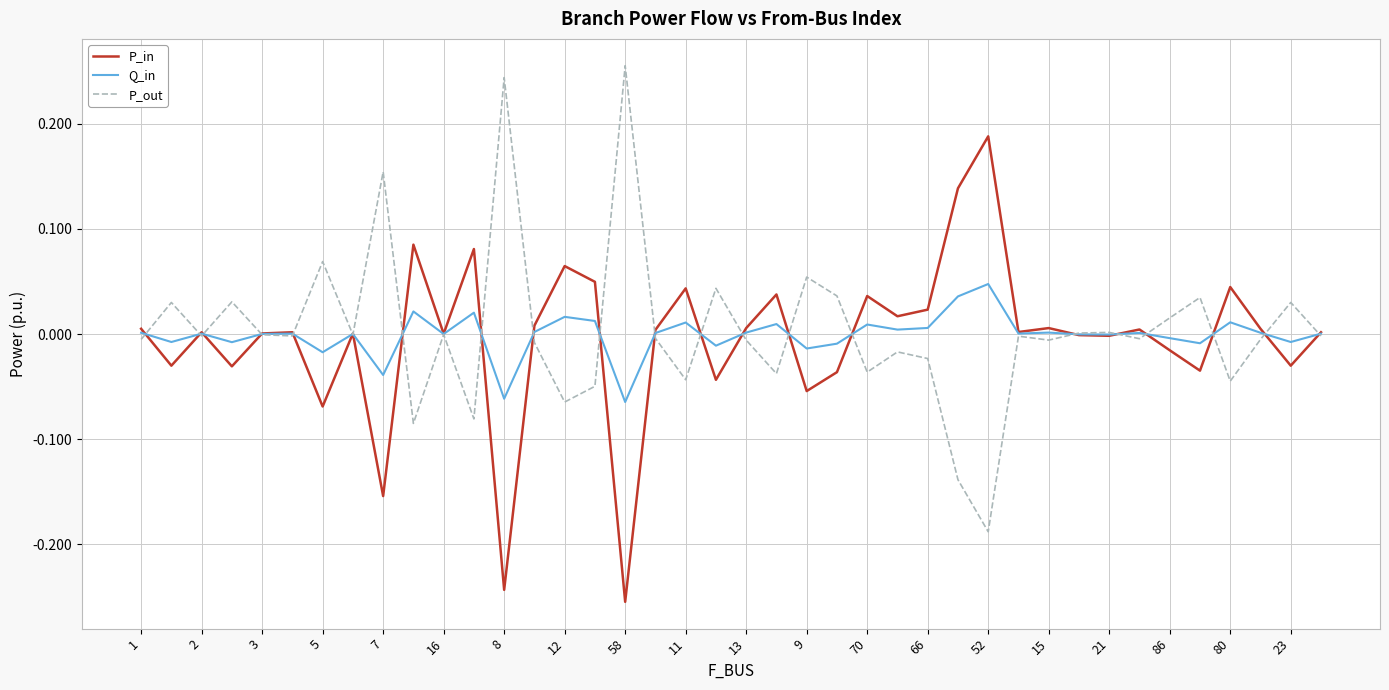

List the series in order of their peak value, lowest first.

Q_in, P_in, P_out